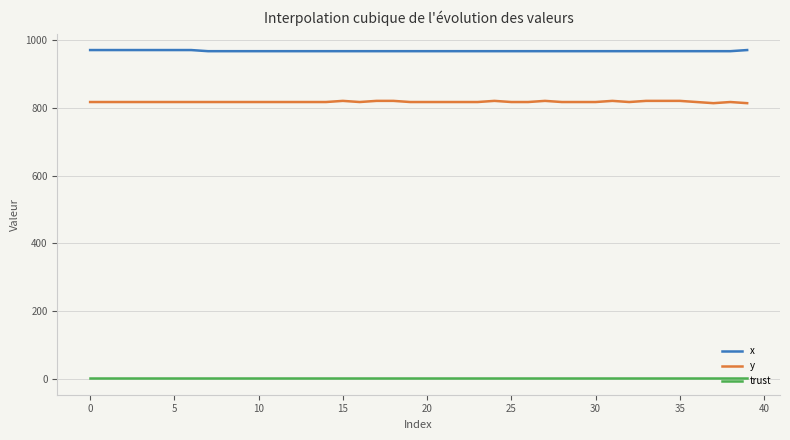

List the series in order of their peak value, highest first.

x, y, trust